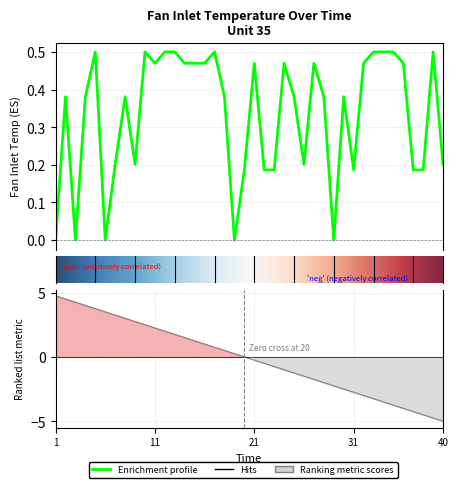

How many values are above zero?

35